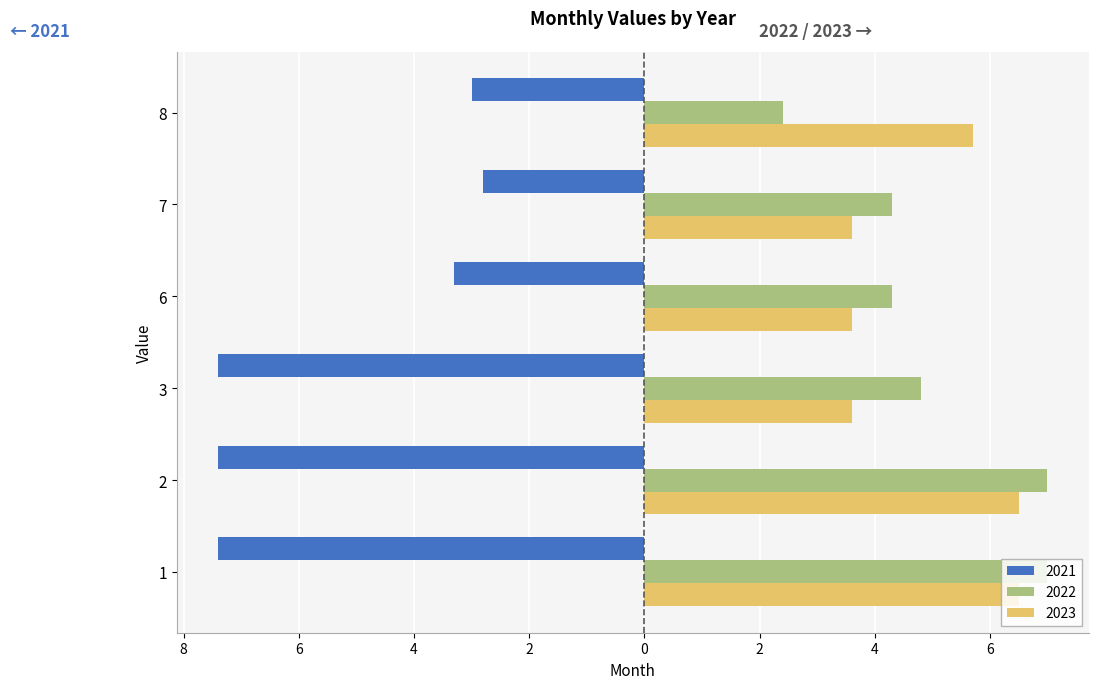

List the labels in order of 2022 value, smallest first.

8, 6, 7, 3, 1, 2